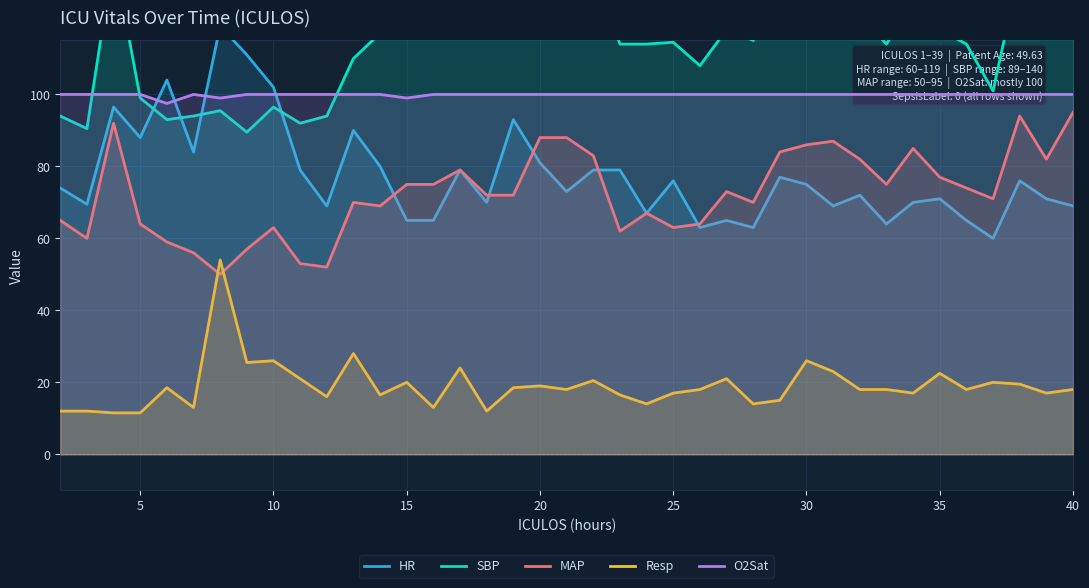

The value of Resp at 25 is 17.0. True or false?

True